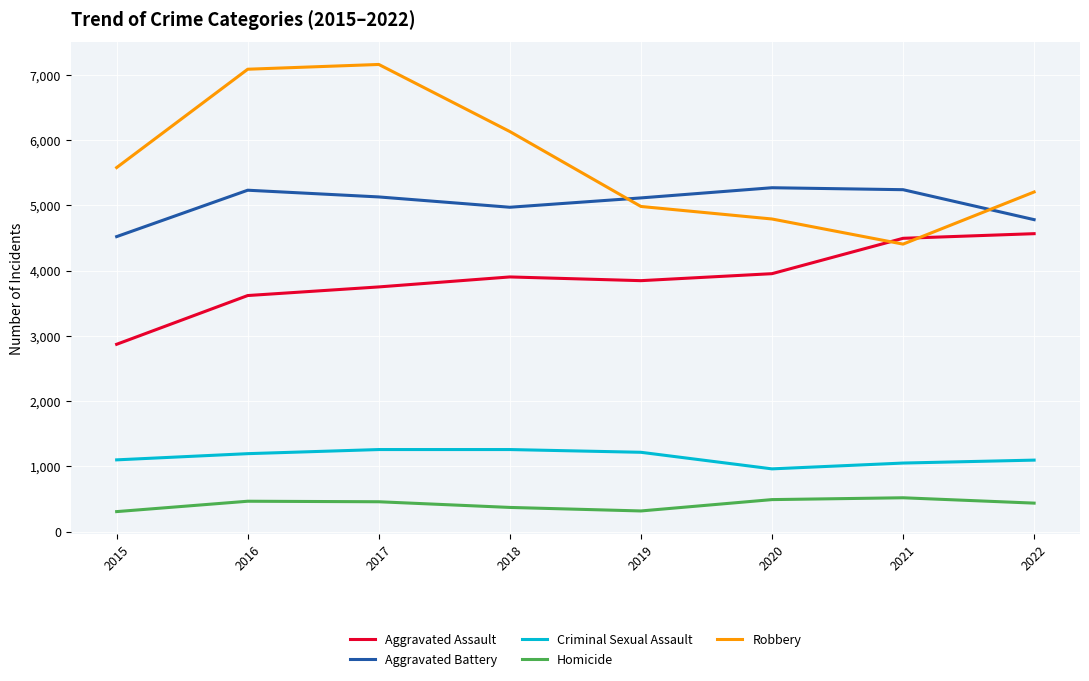

List the series in order of their peak value, highest first.

Robbery, Aggravated Battery, Aggravated Assault, Criminal Sexual Assault, Homicide